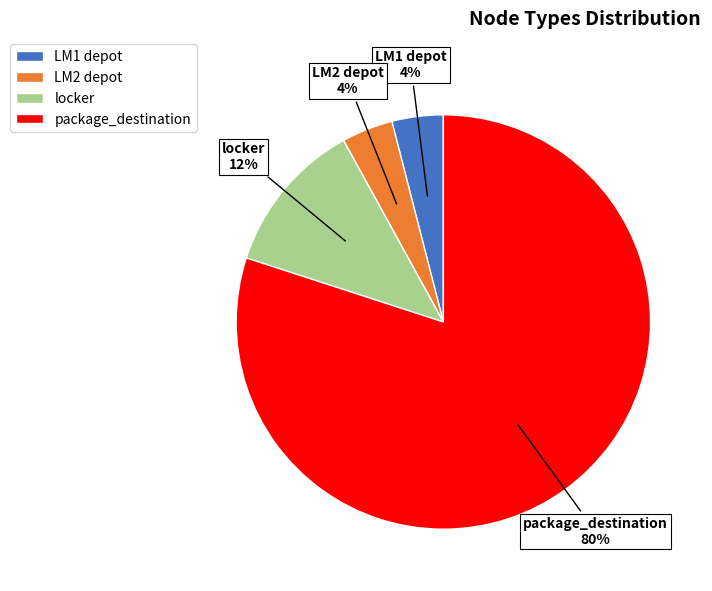

Which has a higher value, package_destination or LM1 depot?

package_destination